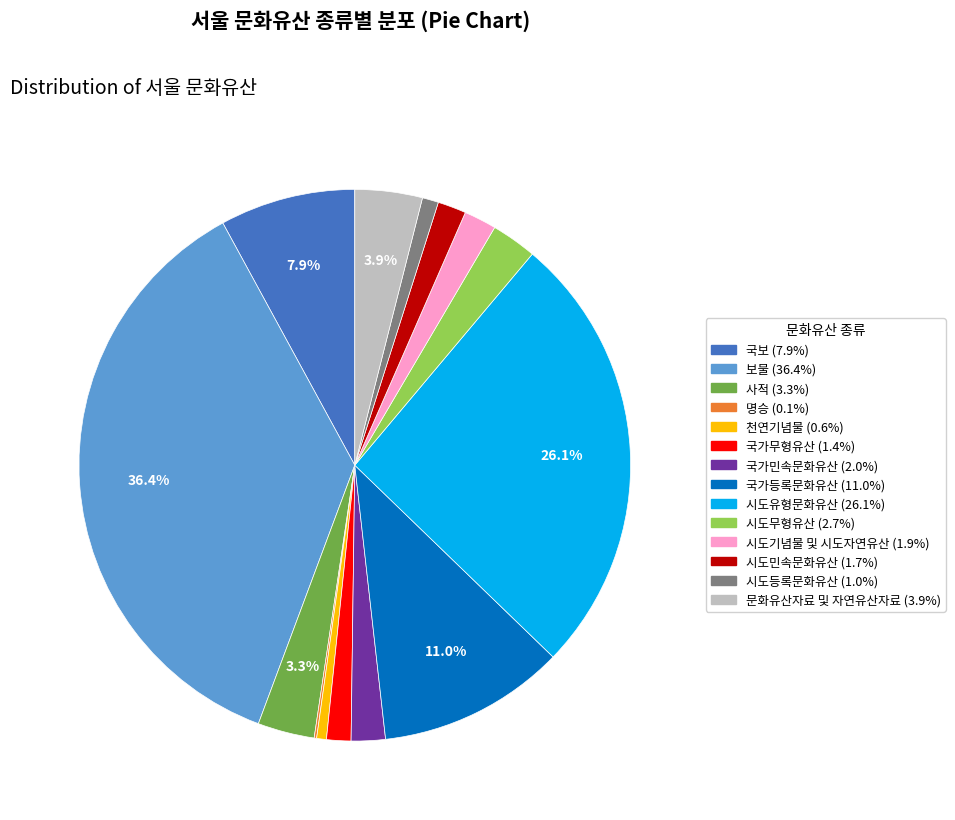

Does 보물 account for over 50% of the chart?

No